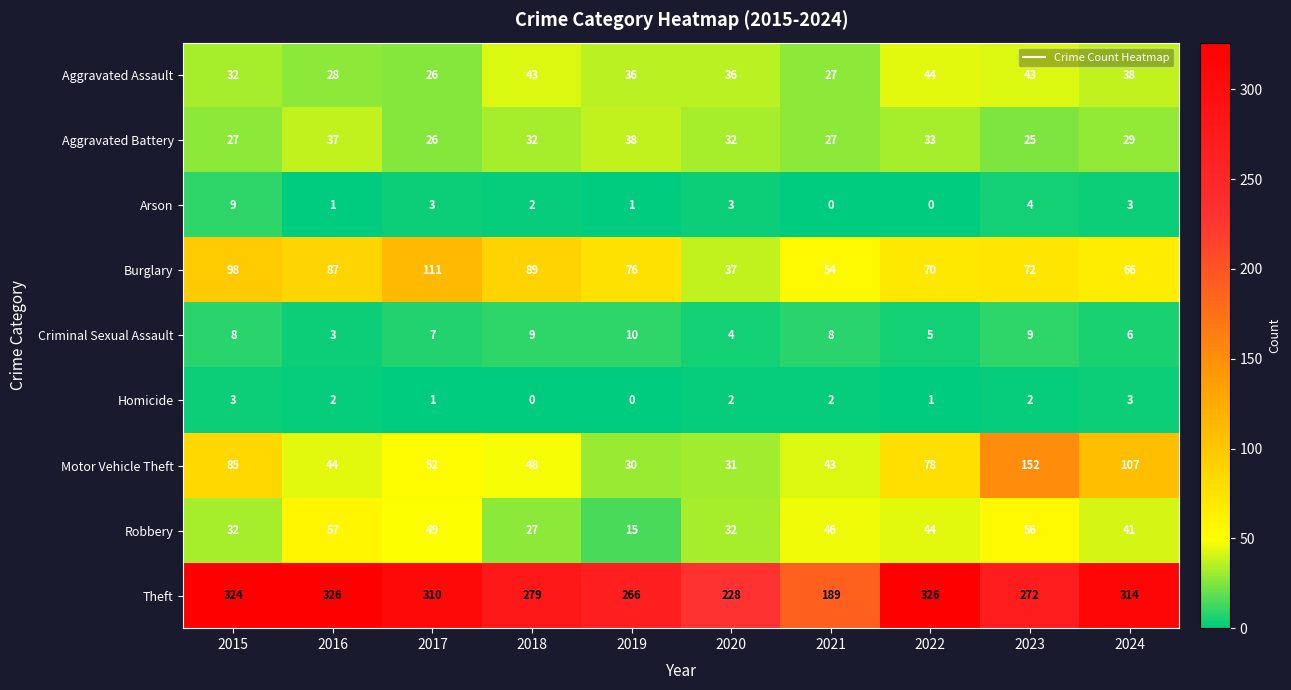

What is the minimum value for Aggravated Assault?

26